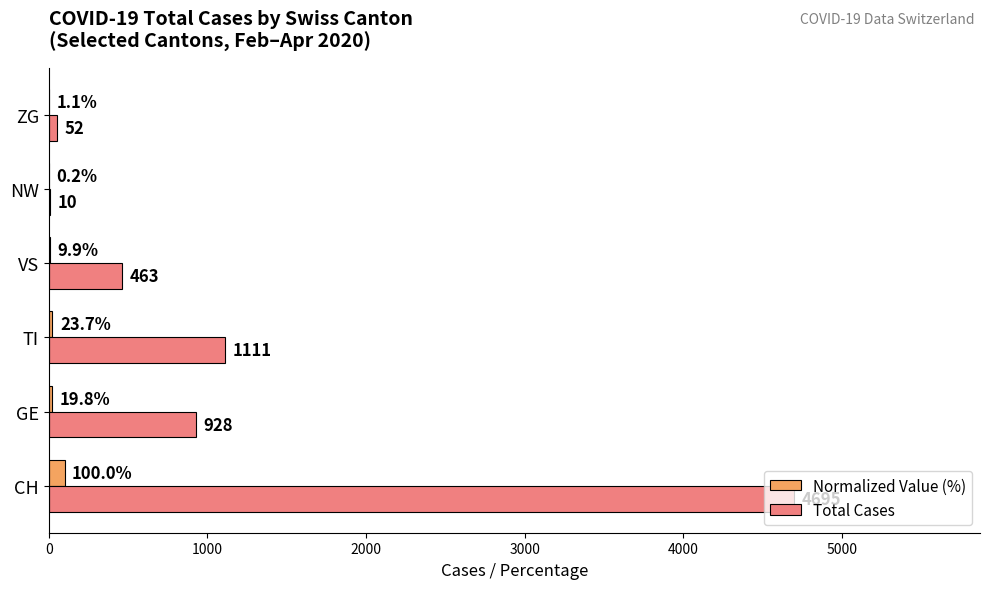

What is the greatest value displayed?

4695.0